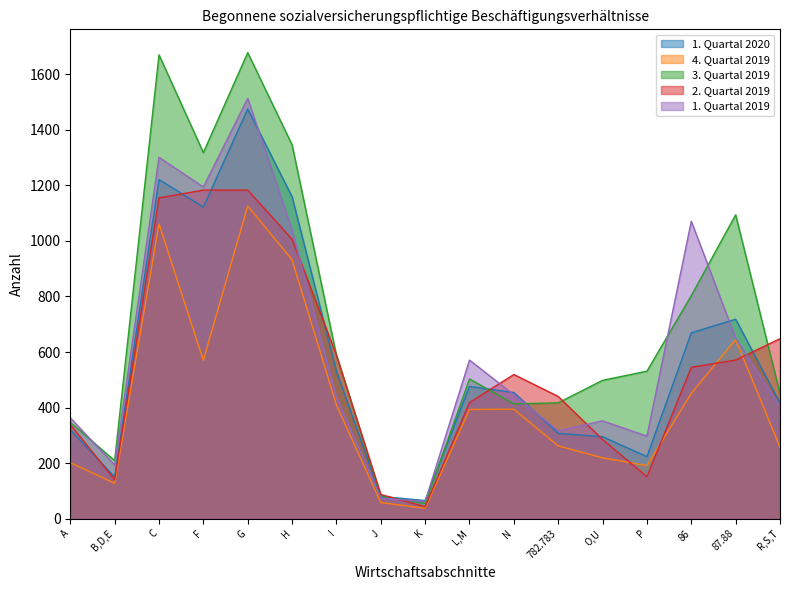

Is the value of 1. Quartal 2020 at 87.88 greater than the value of 1. Quartal 2019 at I?

Yes